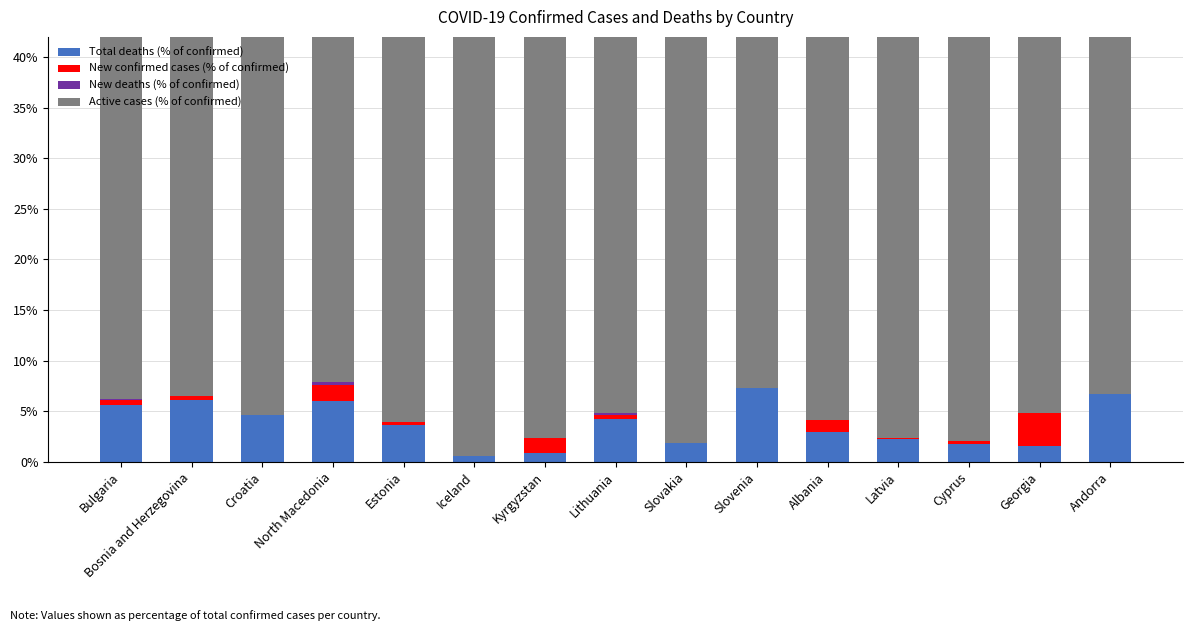

Reading right to left, what are all the values shown in this chart?

Total deaths (% of confirmed): Andorra=6.7	Georgia=1.5	Cyprus=1.8	Latvia=2.3	Albania=2.9	Slovenia=7.3	Slovakia=1.8	Lithuania=4.2	Kyrgyzstan=0.9	Iceland=0.6	Estonia=3.6	North Macedonia=6.1	Croatia=4.6	Bosnia and Herzegovina=6.1	Bulgaria=5.6
New confirmed cases (% of confirmed): Andorra=0.0	Georgia=3.3	Cyprus=0.2	Latvia=0.1	Albania=1.2	Slovenia=0.0	Slovakia=0.1	Lithuania=0.5	Kyrgyzstan=1.5	Iceland=0.1	Estonia=0.3	North Macedonia=1.6	Croatia=0.0	Bosnia and Herzegovina=0.4	Bulgaria=0.6
New deaths (% of confirmed): Andorra=0.0	Georgia=0.0	Cyprus=0.0	Latvia=0.0	Albania=0.0	Slovenia=0.0	Slovakia=0.0	Lithuania=0.1	Kyrgyzstan=0.0	Iceland=0.0	Estonia=0.0	North Macedonia=0.2	Croatia=0.0	Bosnia and Herzegovina=0.0	Bulgaria=0.0
Active cases (% of confirmed): Andorra=93.3	Georgia=95.1	Cyprus=98.0	Latvia=97.7	Albania=95.9	Slovenia=92.7	Slovakia=98.1	Lithuania=95.3	Kyrgyzstan=97.6	Iceland=99.4	Estonia=96.1	North Macedonia=92.4	Croatia=95.4	Bosnia and Herzegovina=93.5	Bulgaria=93.9